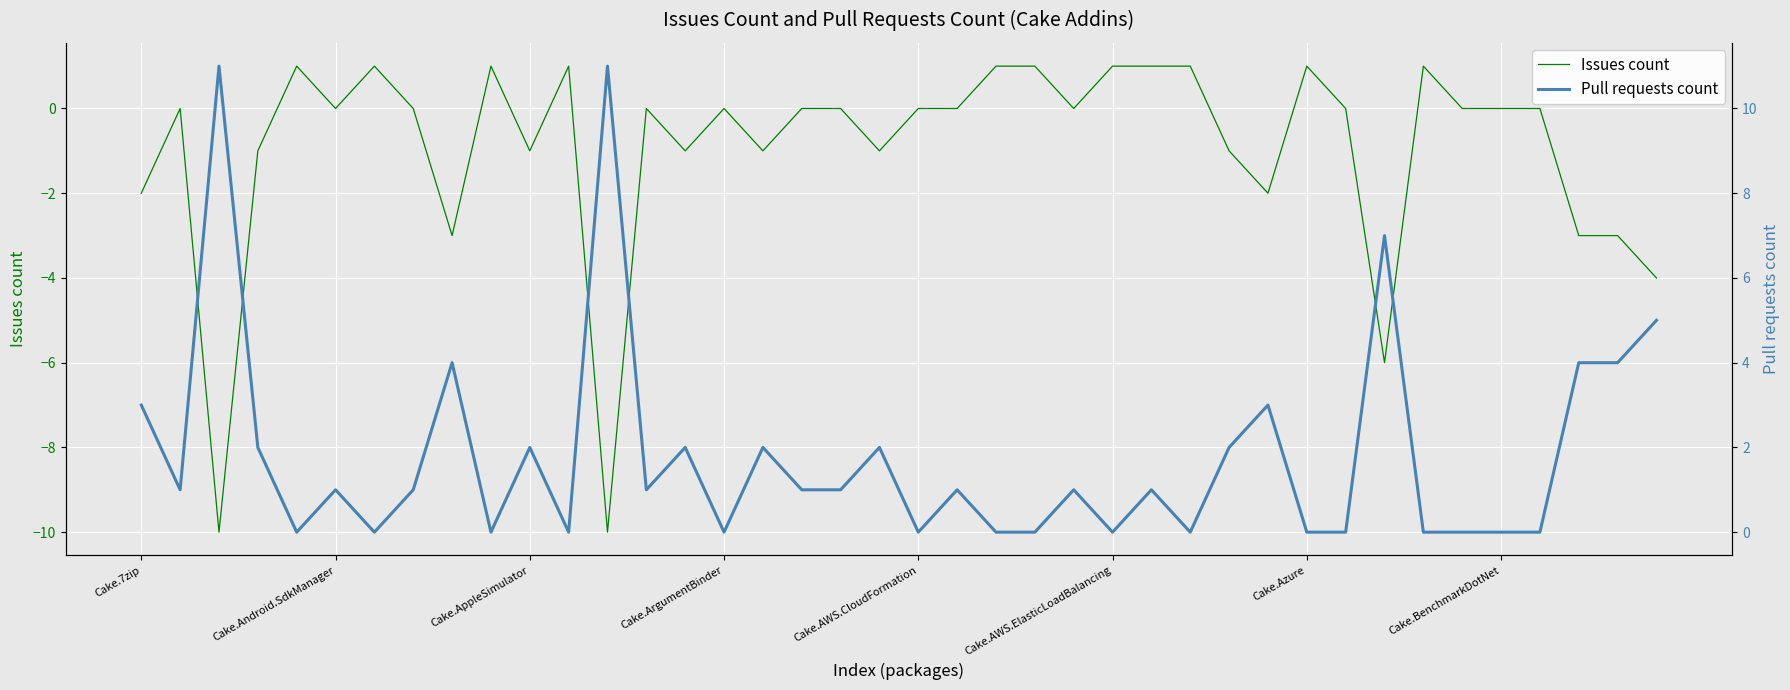

Is the value of Pull requests count at 37 greater than the value of Issues count at 27?

Yes